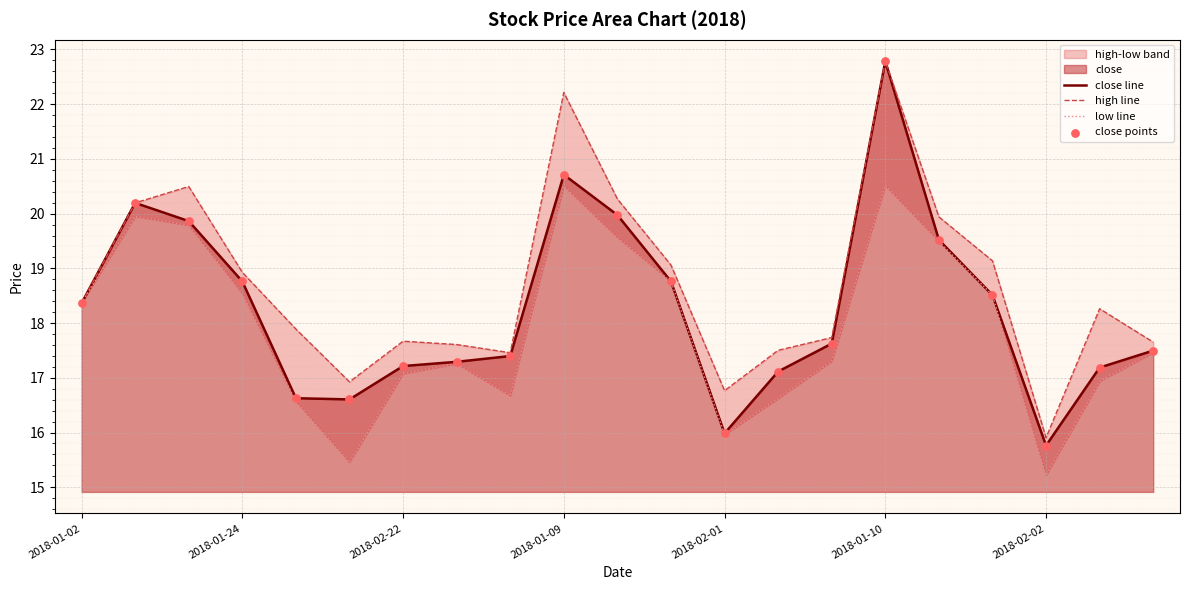

Which category has the highest value in the close line series?

2018-01-10